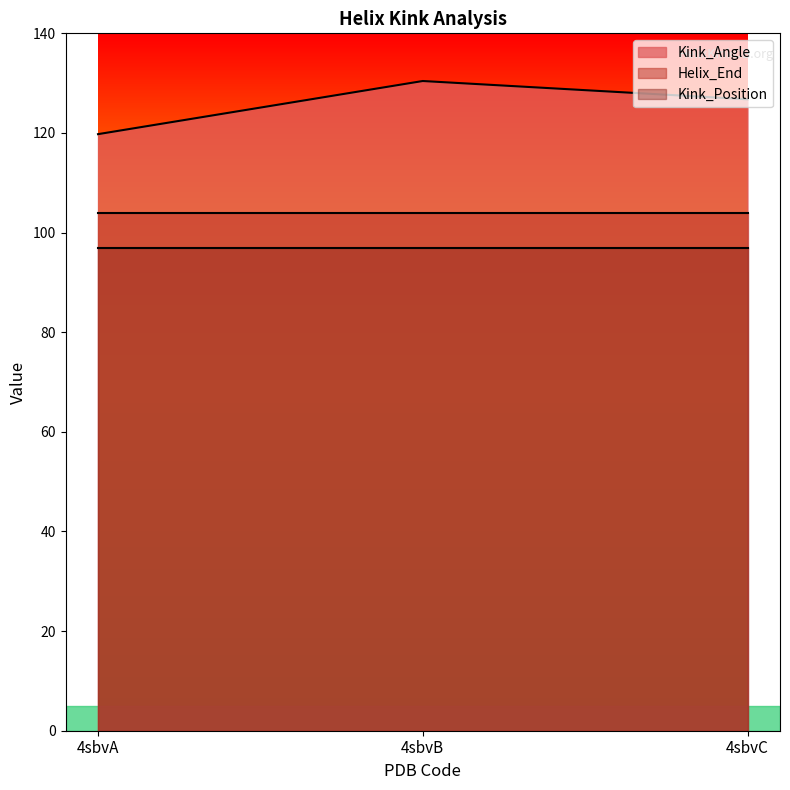

What is the sum of all Helix_End values?

312.0